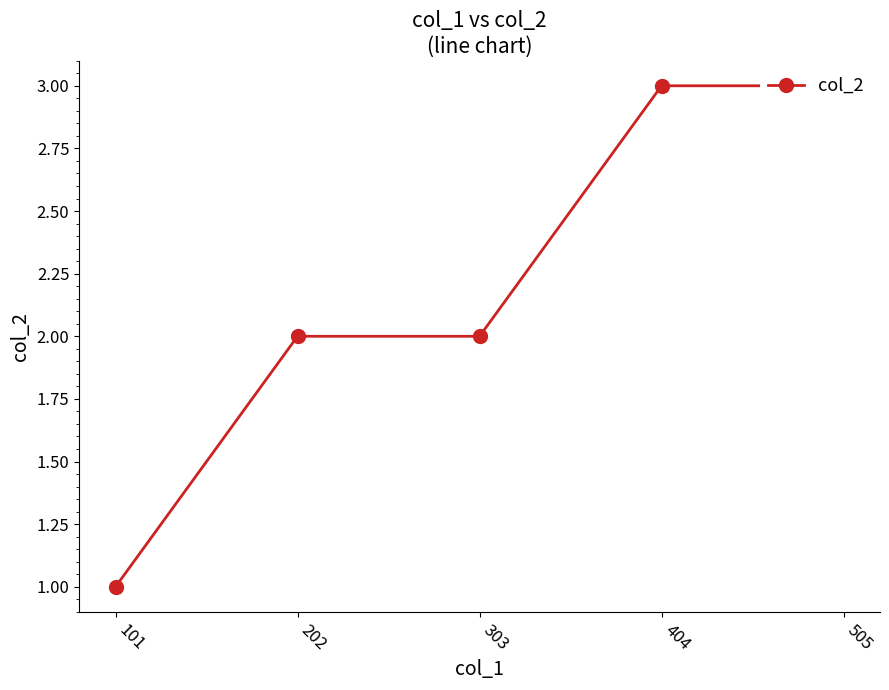

What is the value of the 5th point from the left?

3